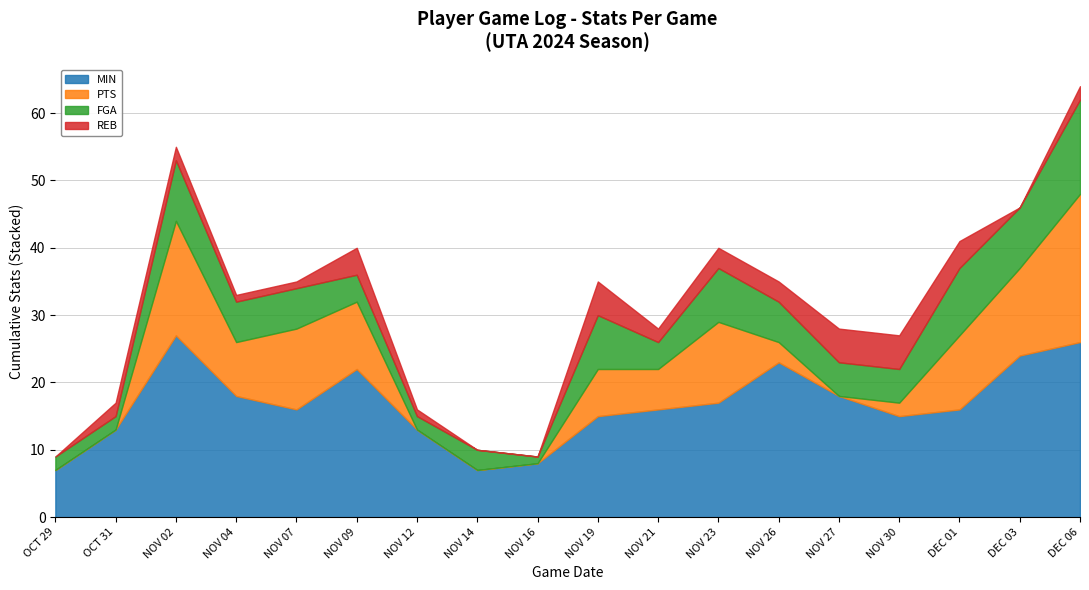

True or false: REB and FGA cross at least once.

False